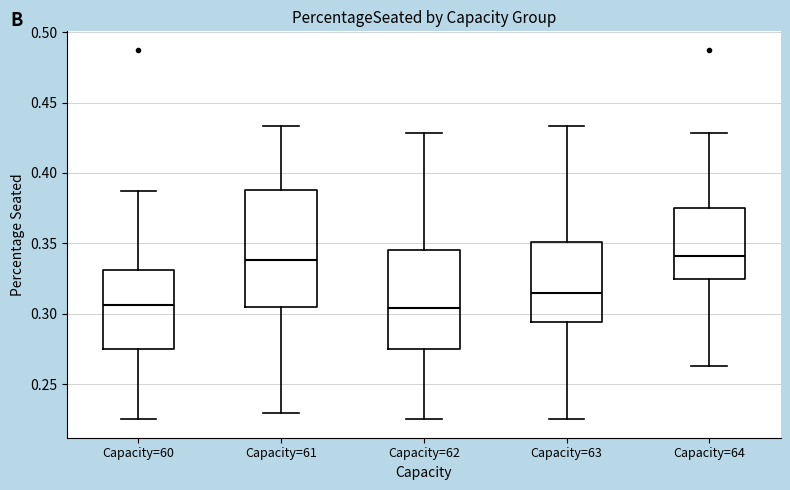

Reading left to right, transcribe this box plot: for each box, give where its median line is, the range the box spans, and where its two whiskers end, as read against the y-axis. The values are not printed on the chart, so give them approximately, as read against the axis.

Capacity=60: median 0.305, box 0.275 to 0.330, whiskers 0.225 to 0.390
Capacity=61: median 0.340, box 0.305 to 0.390, whiskers 0.230 to 0.435
Capacity=62: median 0.305, box 0.275 to 0.345, whiskers 0.225 to 0.430
Capacity=63: median 0.315, box 0.295 to 0.350, whiskers 0.225 to 0.435
Capacity=64: median 0.340, box 0.325 to 0.375, whiskers 0.265 to 0.430